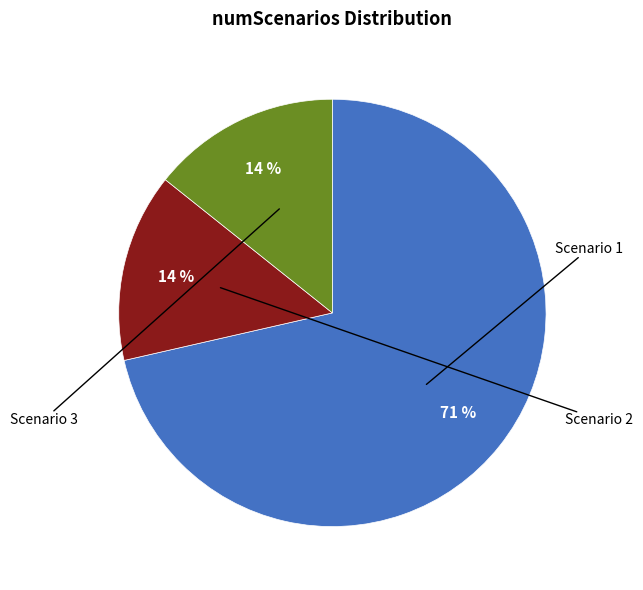

Does any single category account for the majority?

Yes